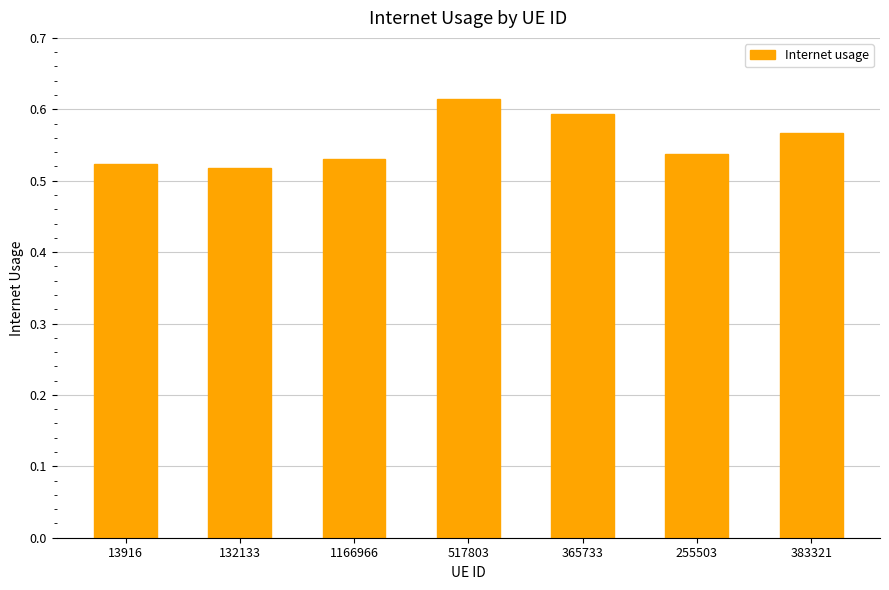

At which category does the chart reach its peak across all series?

517803